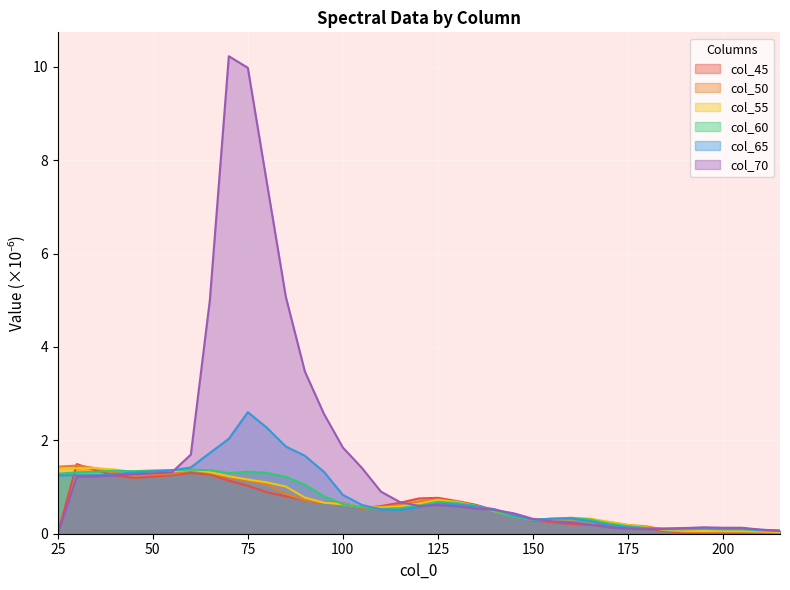

How many data points does each series have?

39